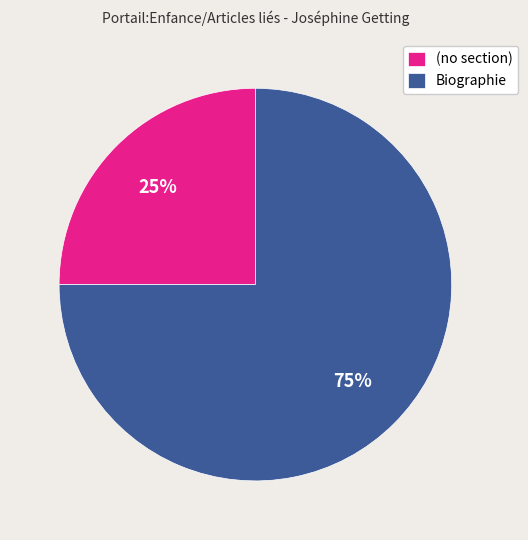

True or false: Biographie accounts for 84% of the total.

False